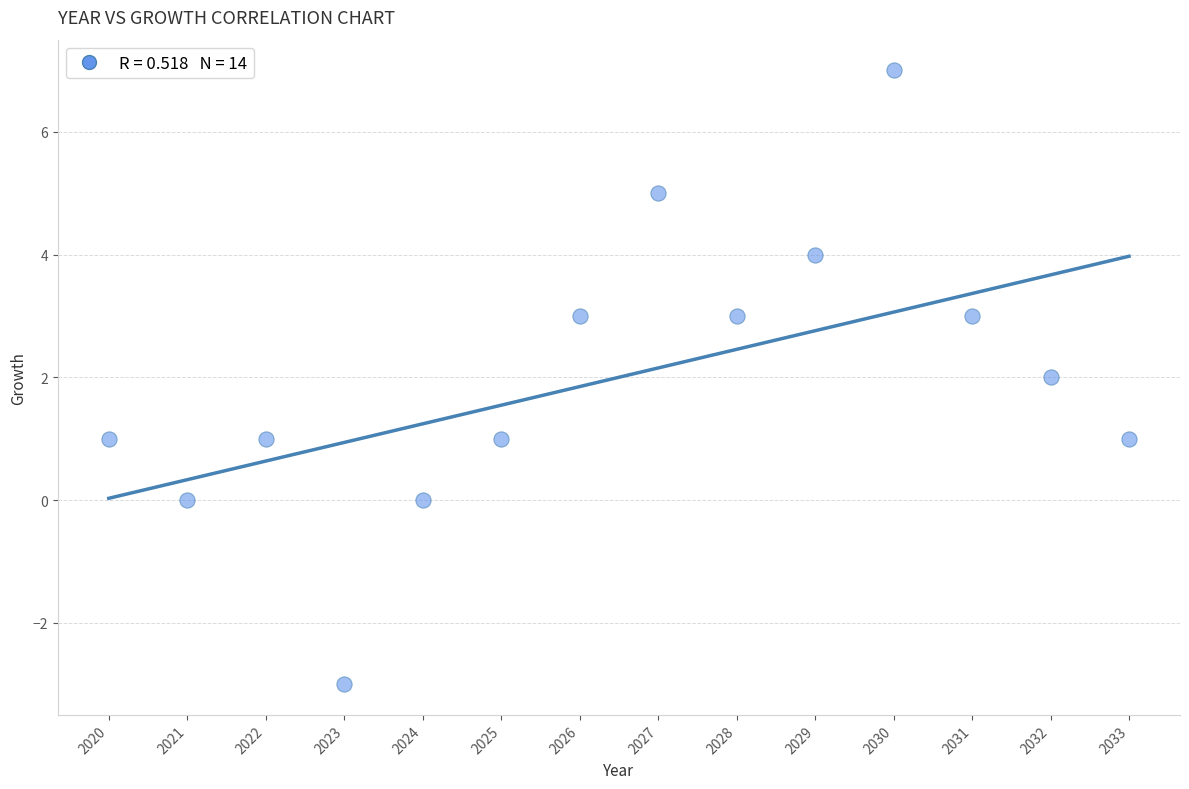

What is the range of Y values (max minus min)?

10